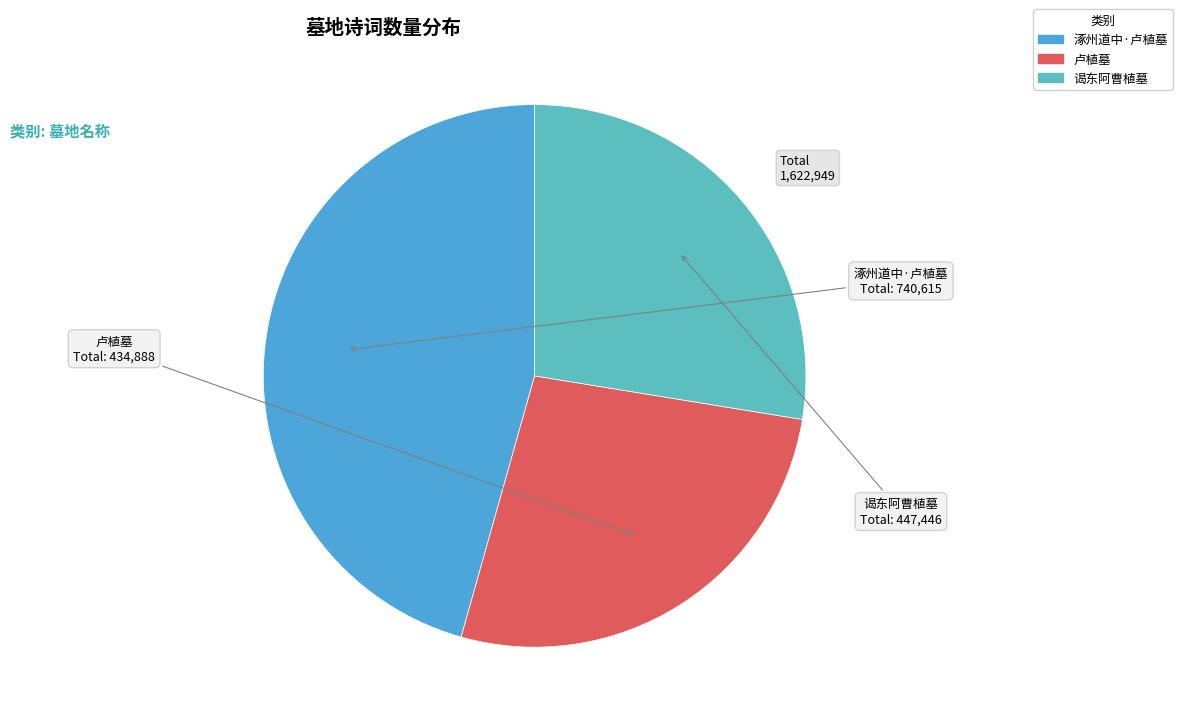

True or false: 卢植墓 accounts for 27% of the total.

True